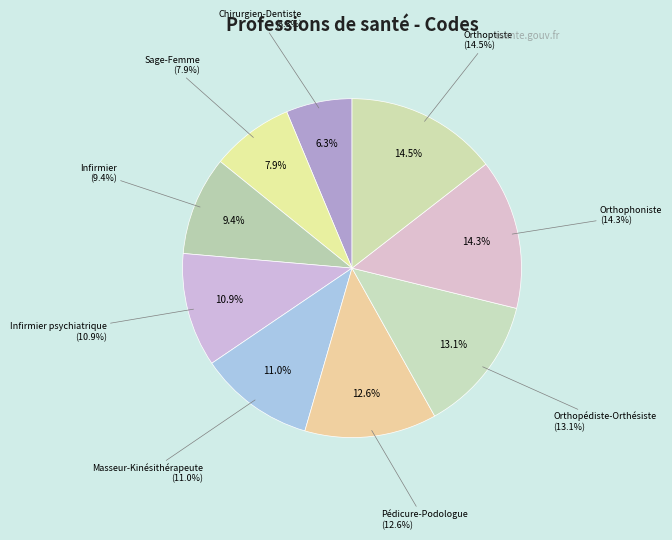

What is the smallest slice in the pie chart?

Chirurgien-Dentiste